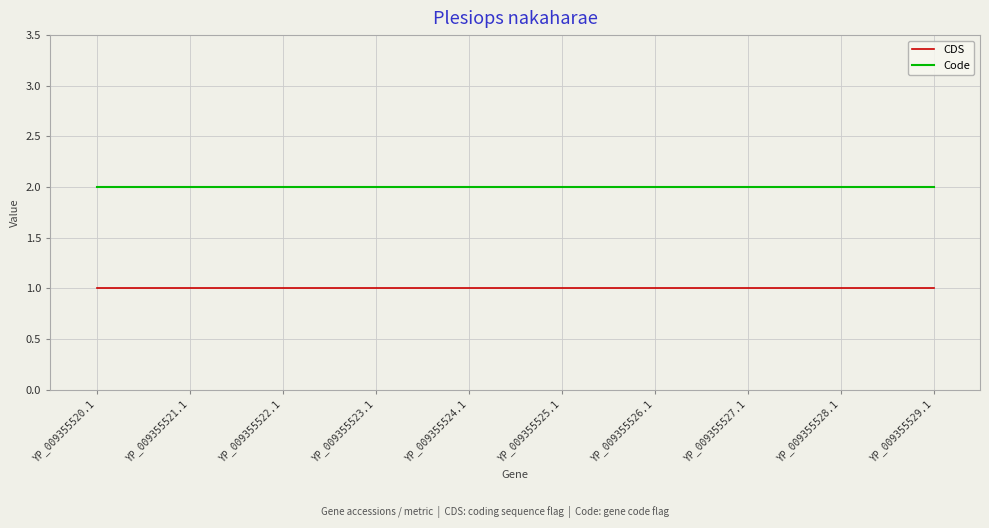

What is the sum of all CDS values?

10